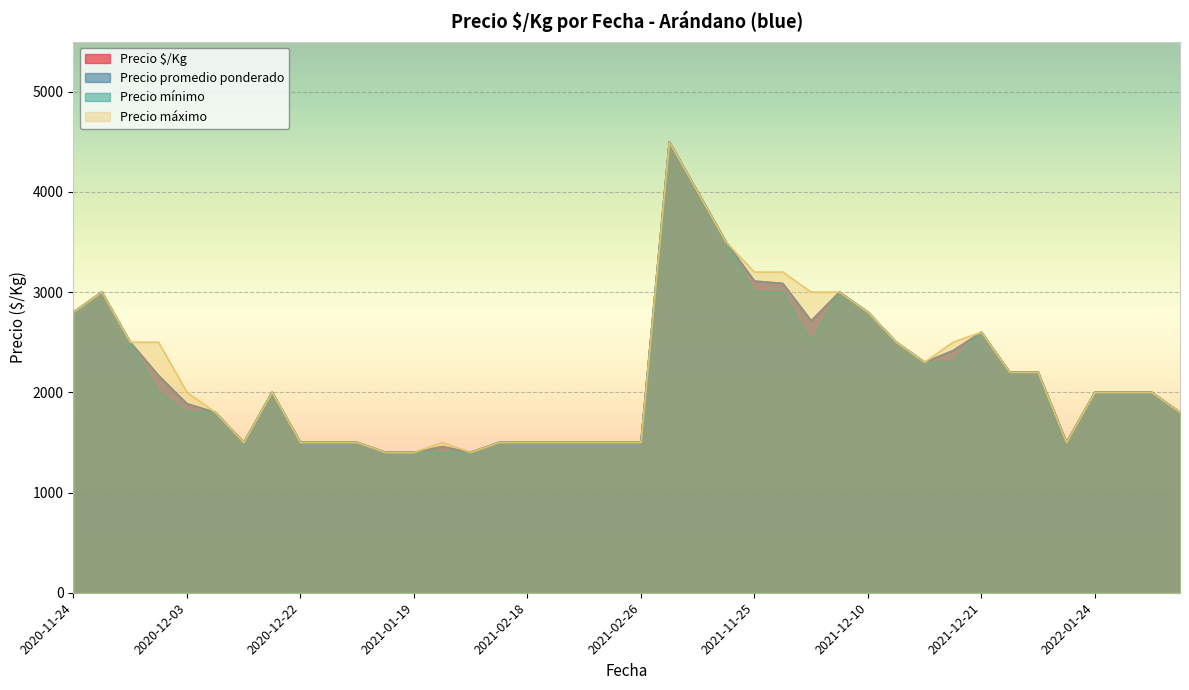

Is the value of Precio máximo at 2020-11-24 greater than the value of Precio mínimo at 2022-01-26?

Yes